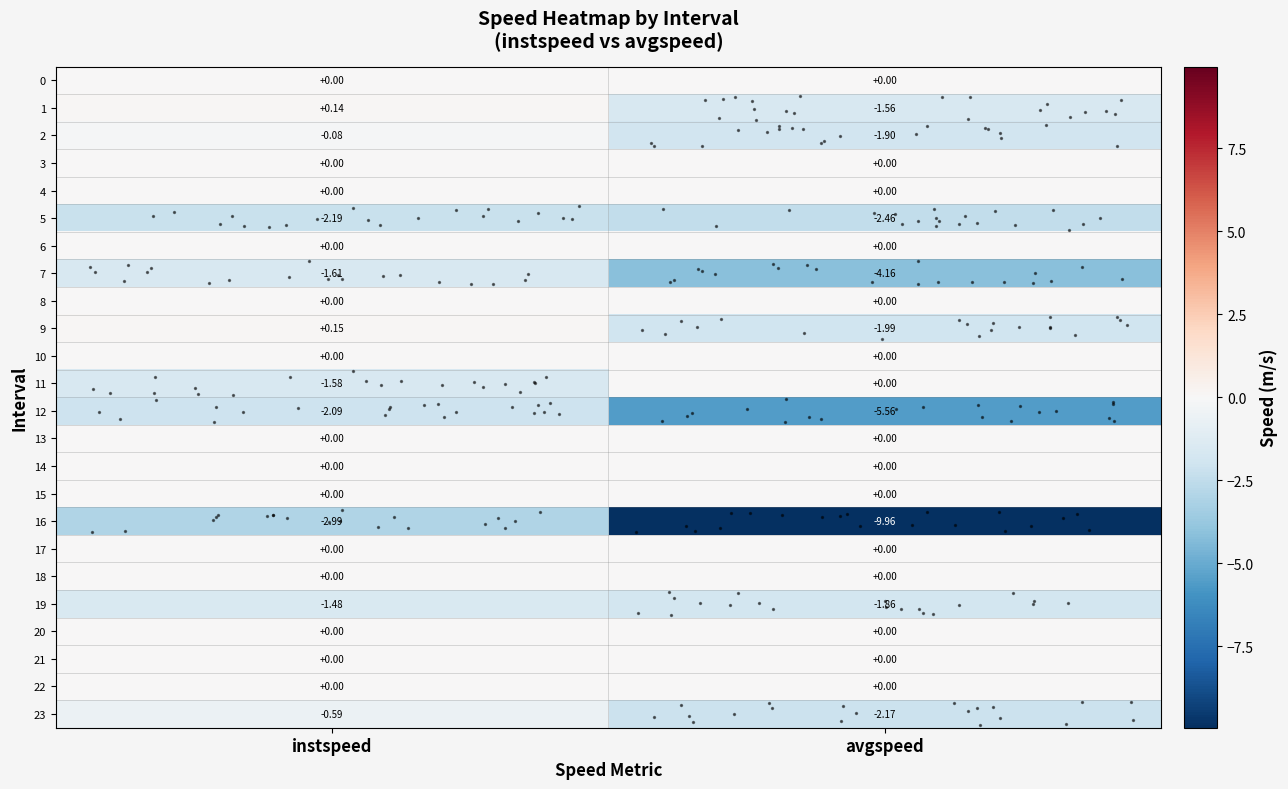

How many series are shown in this chart?

24